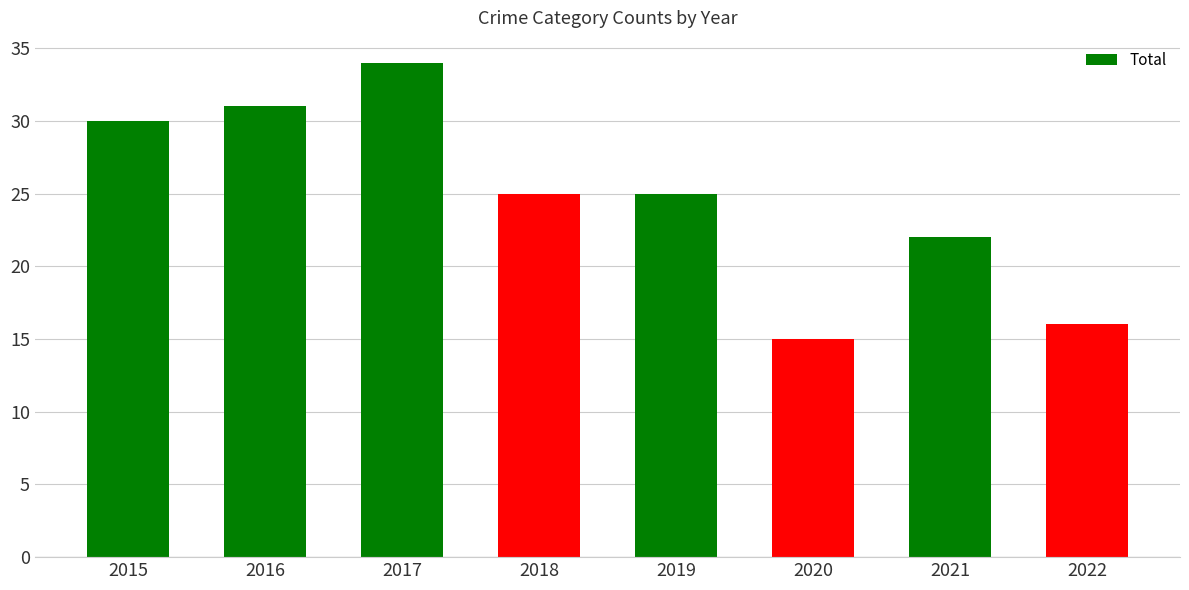

How many bars are there in total?

8